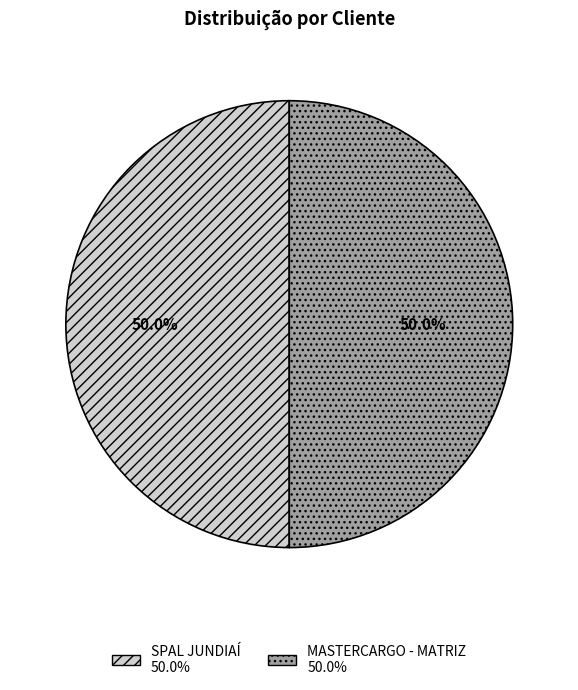

What percentage do MASTERCARGO - MATRIZ and SPAL JUNDIAÍ together represent?

100.0%